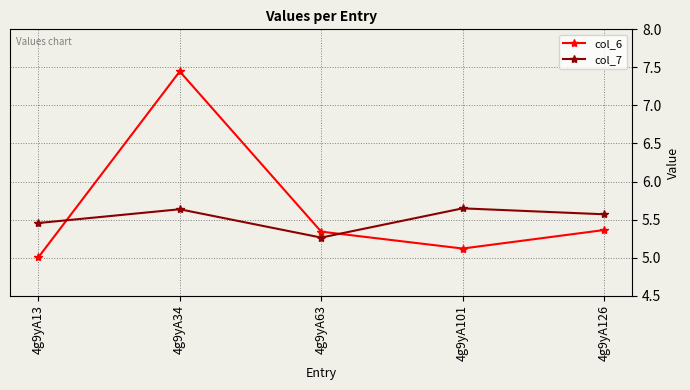

In col_6, how many points are lower than both neighbors (excluding endpoints)?

1